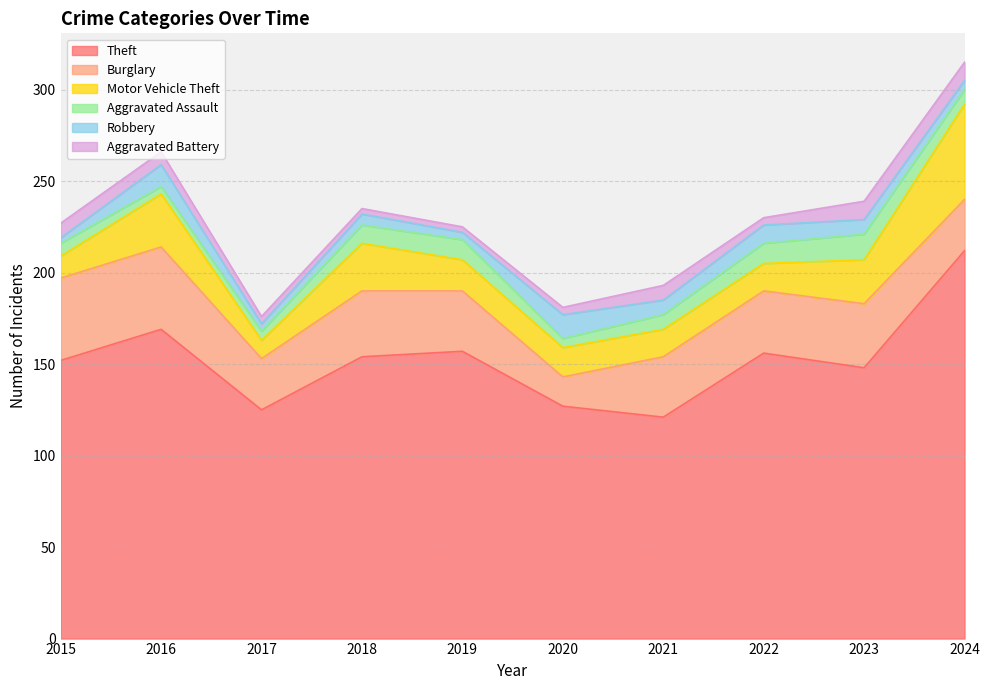

What is the sum of the Aggravated Assault values at 2019 and 2017?

16